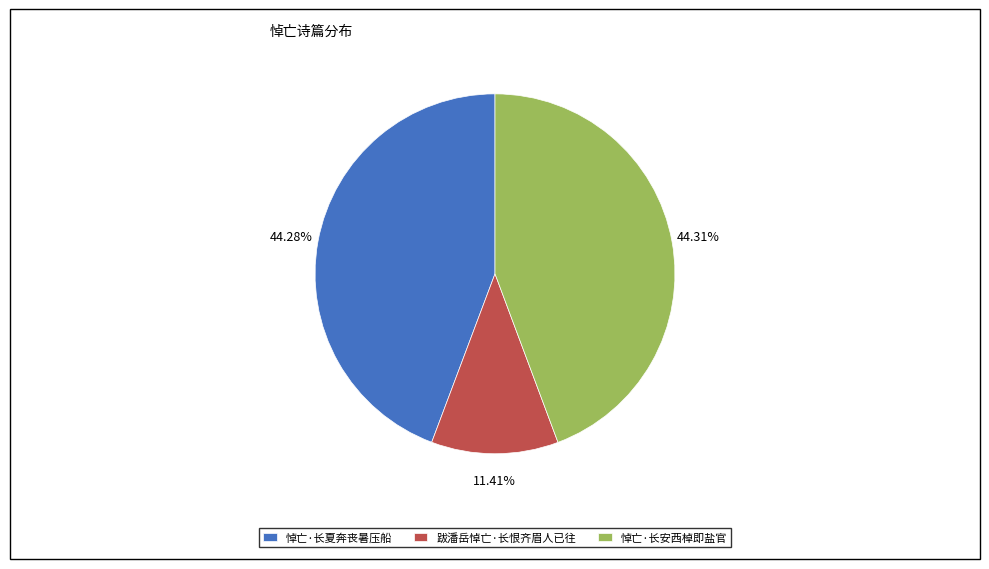

The 悼亡·长安西棹即盐官 slice represents 54% of the pie. True or false?

False